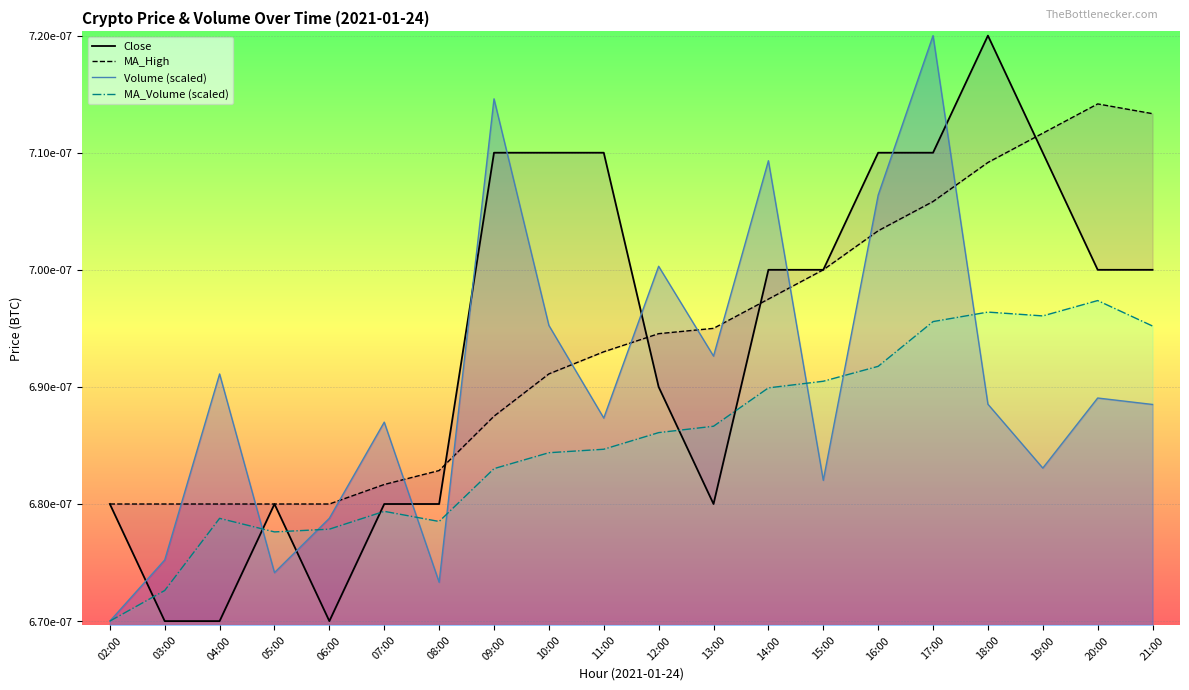

At which category is the sum across all series the highest?

17:00